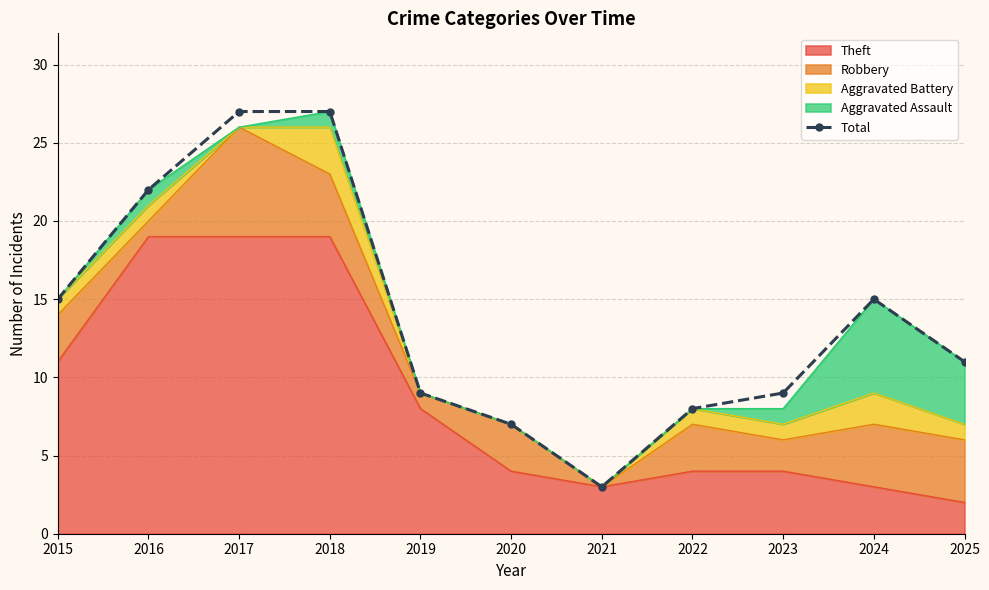

What is the difference between the values at 2018 and 2020?

20